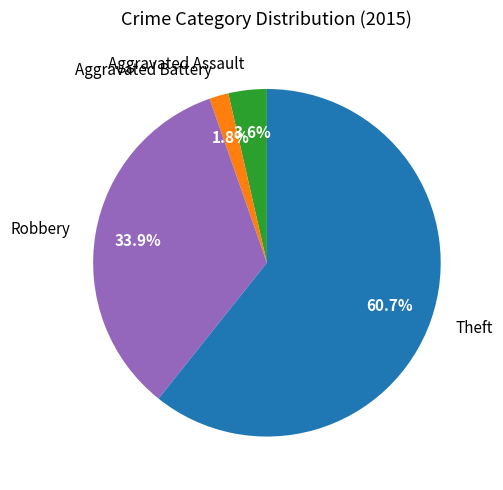

True or false: Robbery accounts for 22% of the total.

False